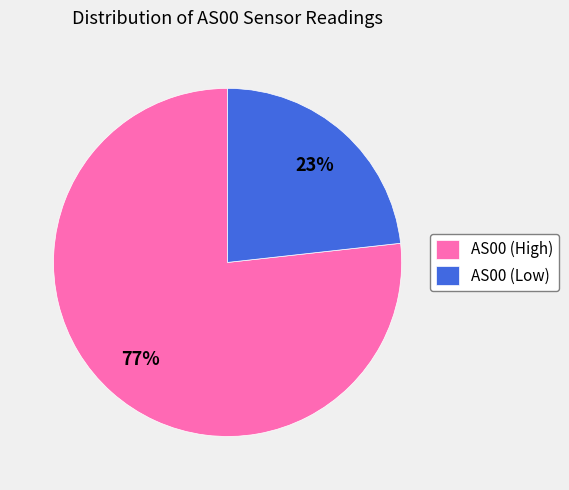

Count the number of slices in the pie.

2